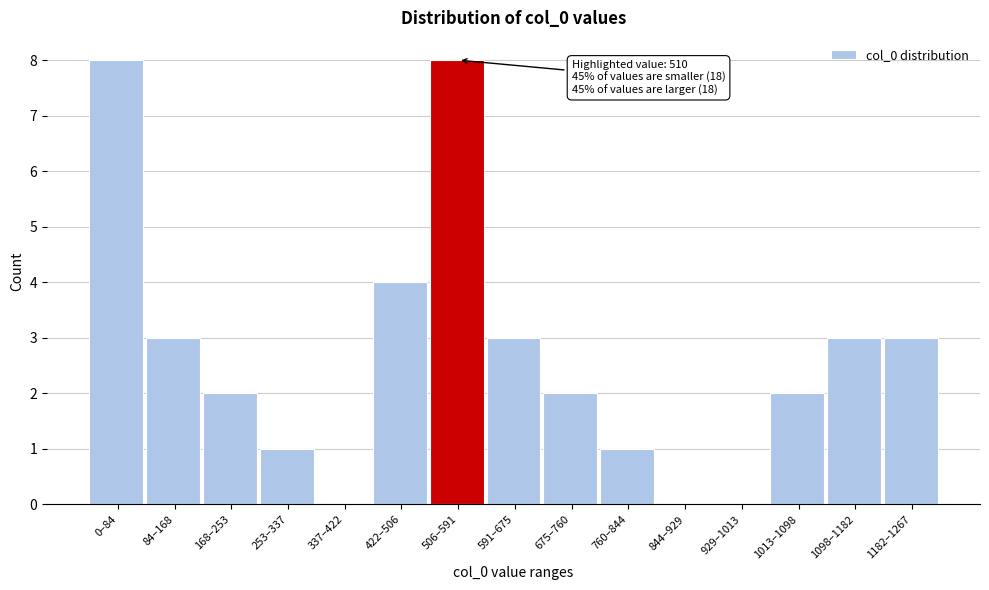

Reading left to right, what are all the values shown in this chart?

0–84=8	84–168=3	168–253=2	253–337=1	337–422=0	422–506=4	506–591=8	591–675=3	675–760=2	760–844=1	844–929=0	929–1013=0	1013–1098=2	1098–1182=3	1182–1267=3